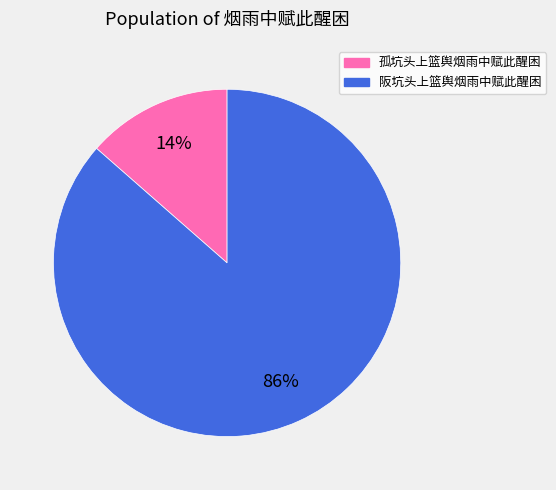

Is the sum of 孤坑头上篮舆烟雨中赋此醒困 and 阪坑头上篮舆烟雨中赋此醒困 greater than half?

Yes